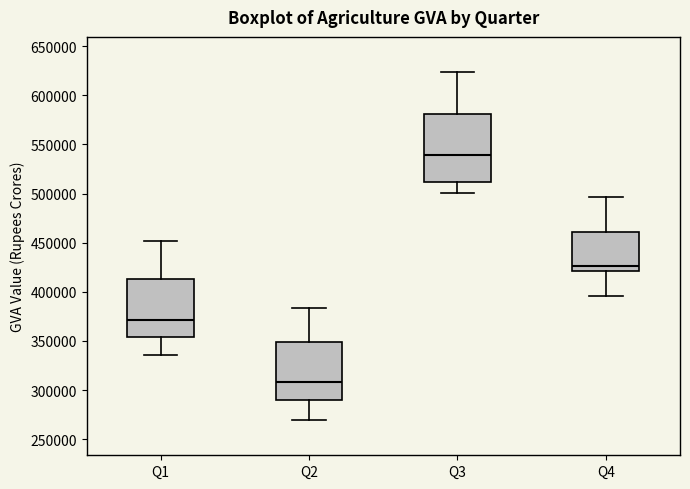

Which box is the tallest, from its lower edge to its upper edge?

Q3